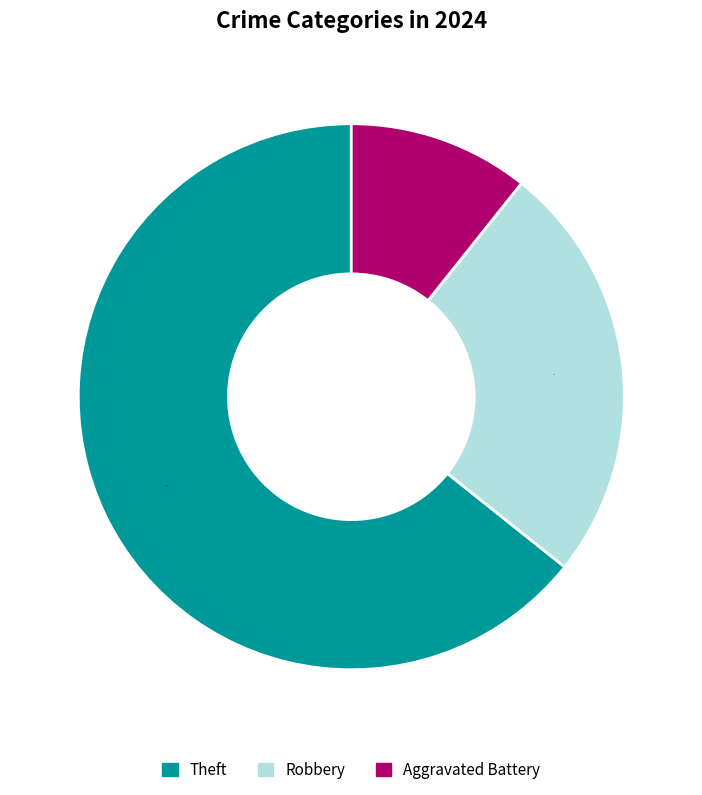

Does any single category account for the majority?

Yes